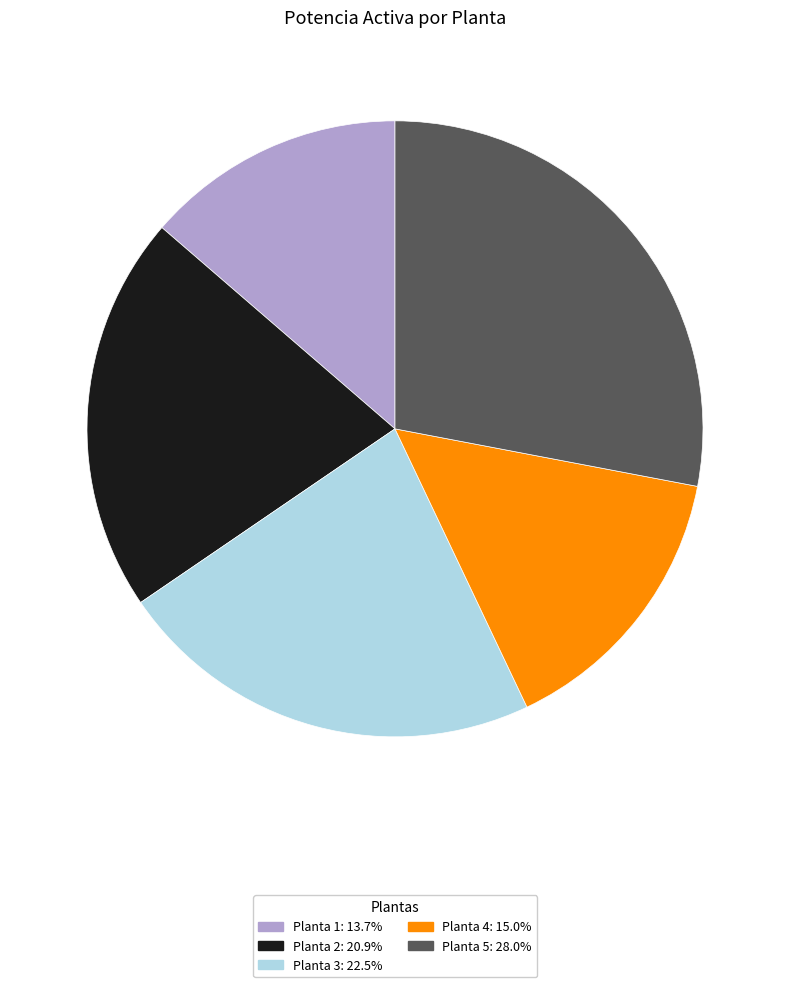

Between Planta 4 and Planta 3, which is larger?

Planta 3